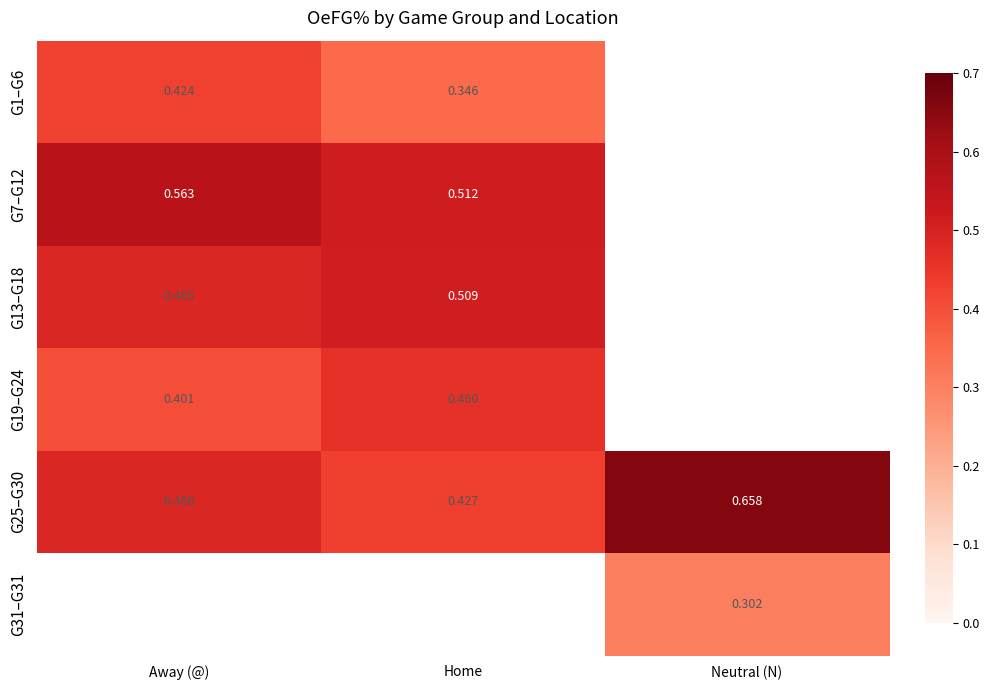

List the labels in order of G25–G30 value, smallest first.

Home, Away (@), Neutral (N)